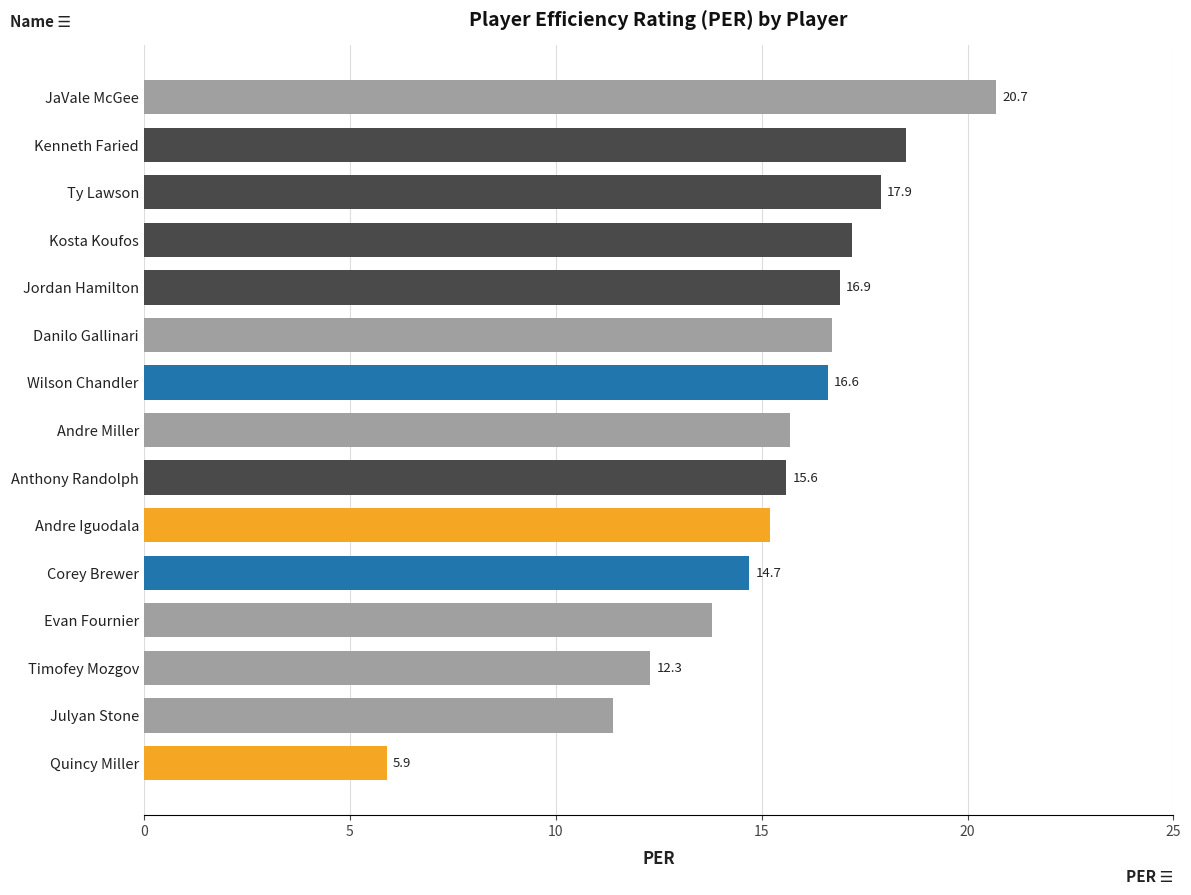

How many values exceed 15?

10